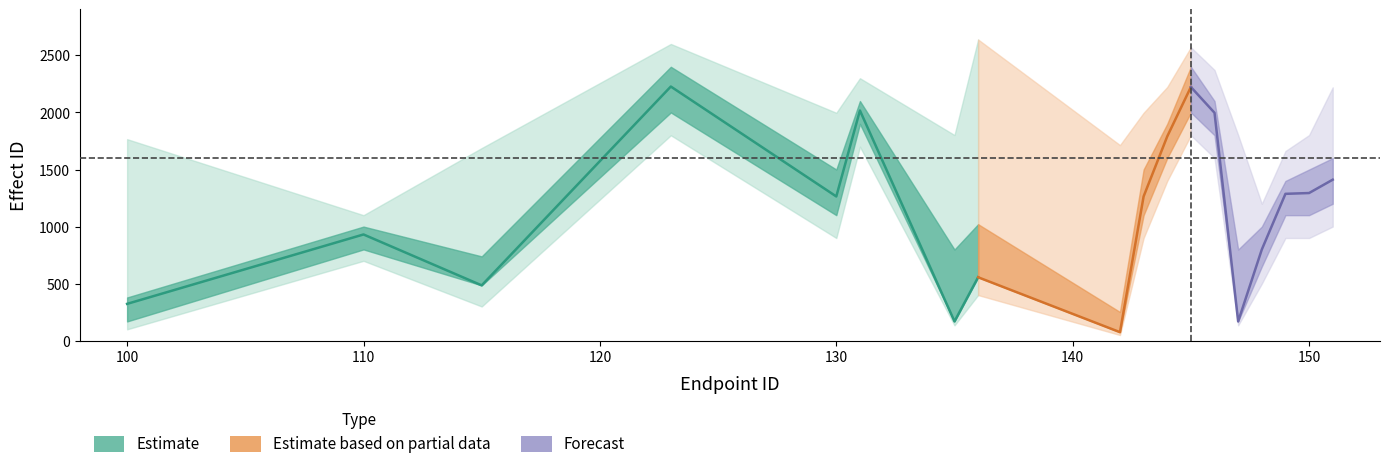

At which category is the sum across all series the highest?

123